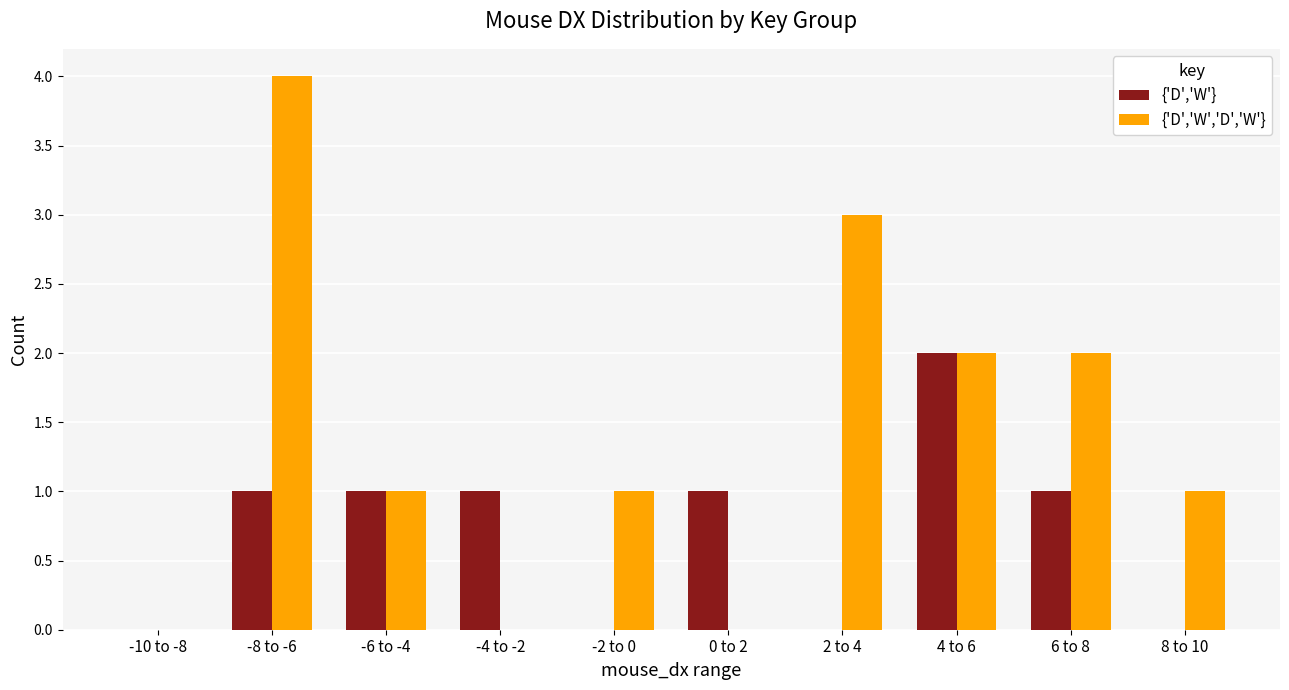

Which series has the largest total across all categories?

{'D','W','D','W'}